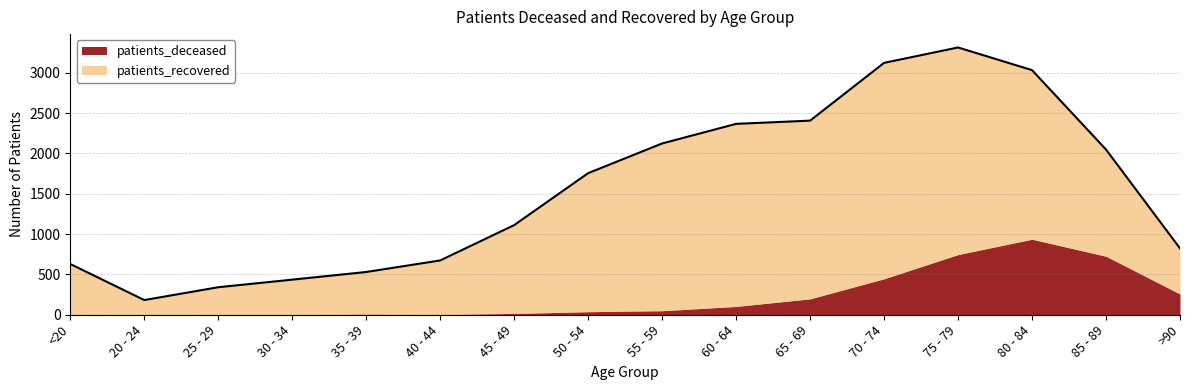

Reading left to right, transcribe all the data shown in this chart.

patients_deceased: 3	0	1	3	8	4	16	38	50	103	197	446	746	936	725	257
patients_recovered: 626	182	340	432	522	669	1095	1717	2073	2263	2209	2676	2567	2096	1323	566